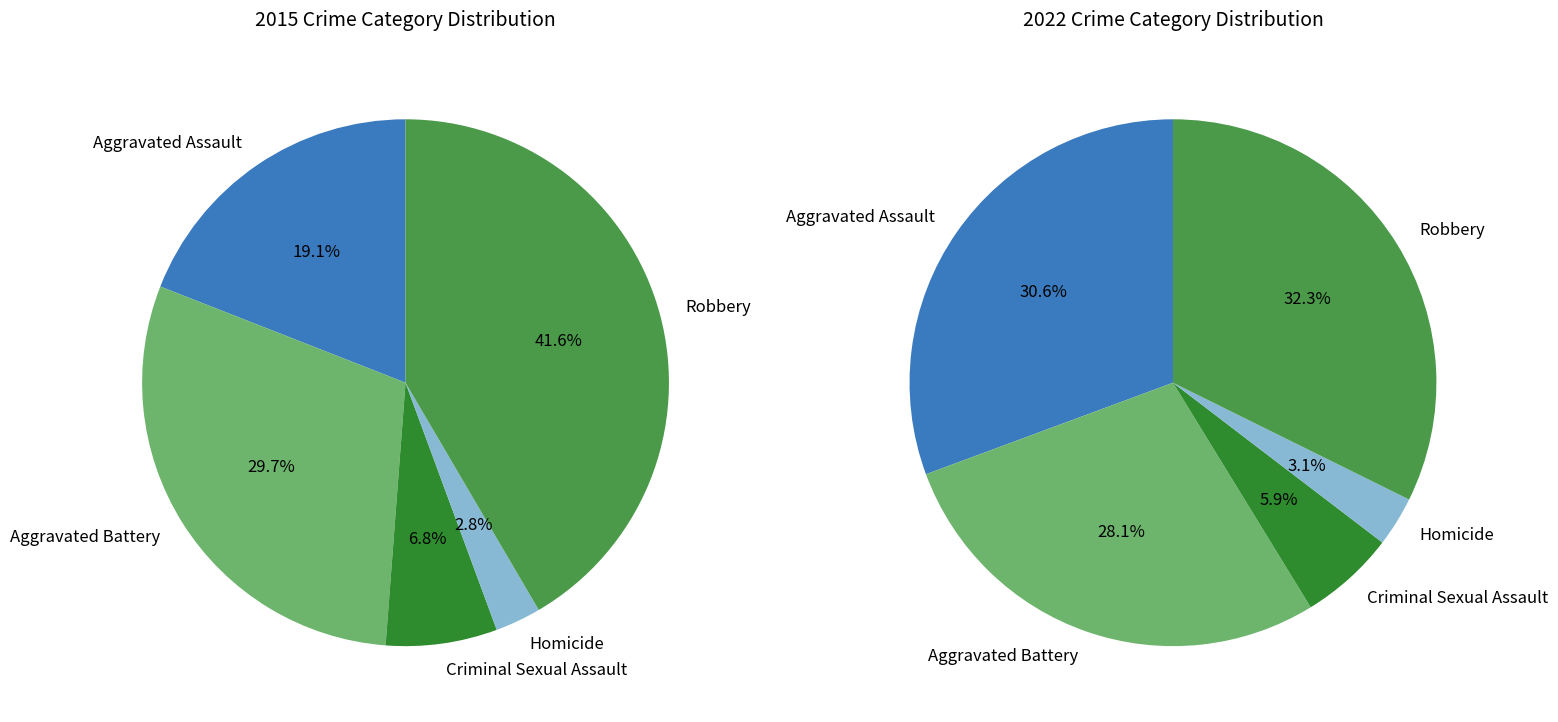

Which has a higher value, Homicide or Robbery?

Robbery